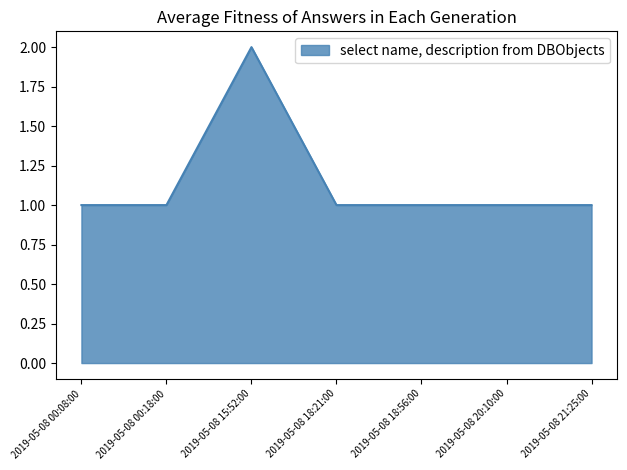

What position from the right is 2019-05-08 21:25:00?

1